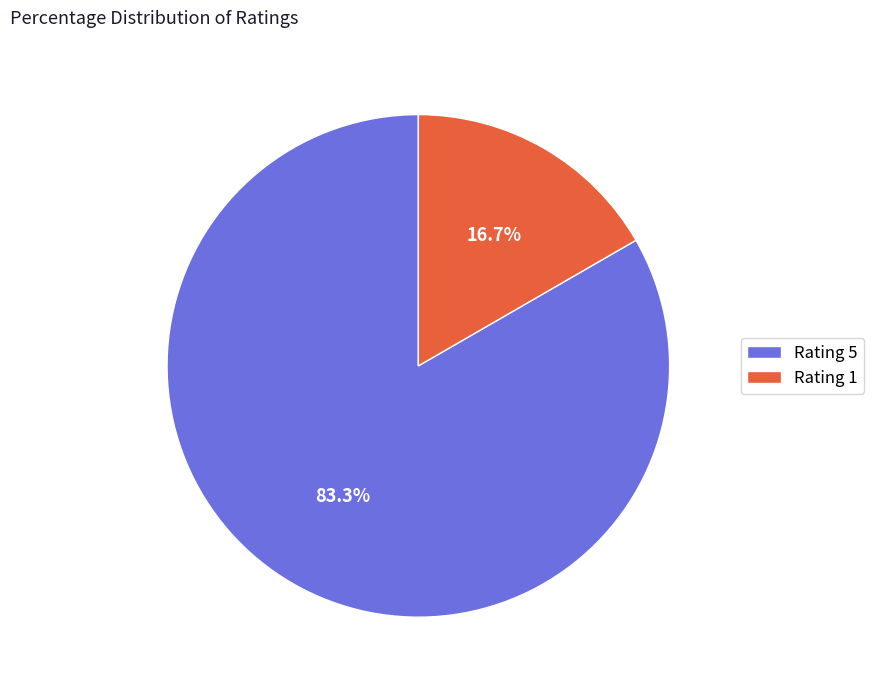

Is it true that Rating 1 is 7% of the pie?

False